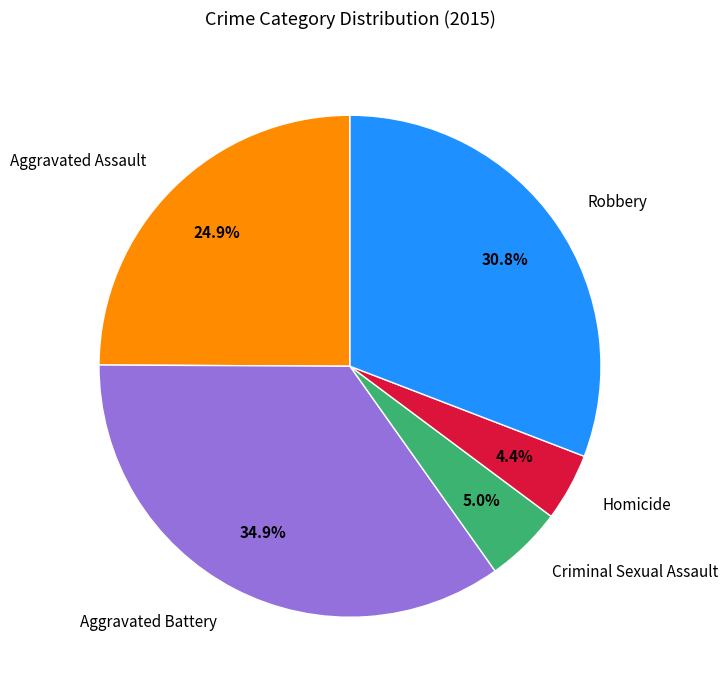

What is the smallest slice in the pie chart?

Homicide